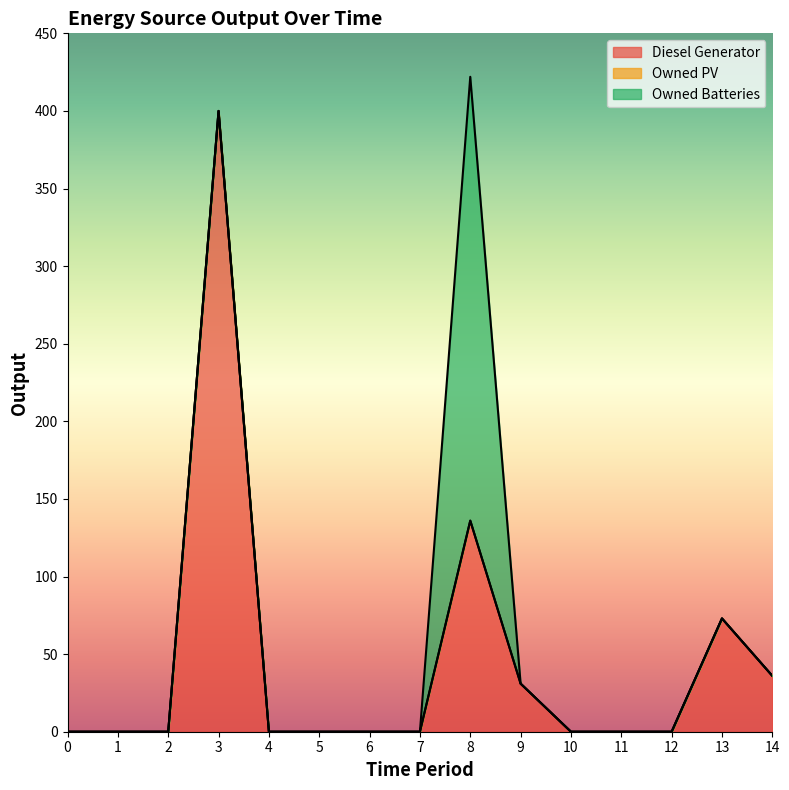

True or false: Diesel Generator has more than 1 interior local peaks.

True